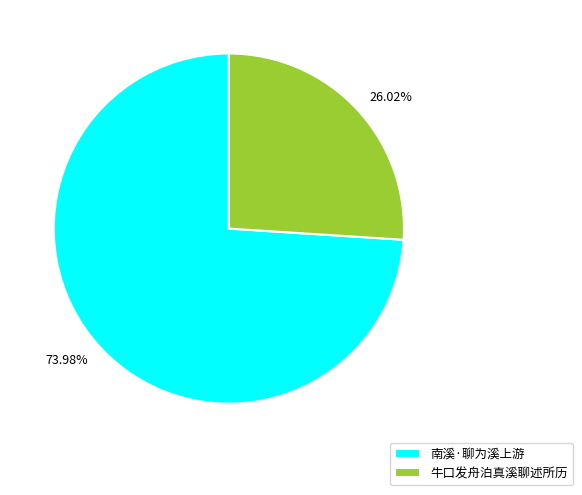

What percentage is the 牛口发舟泊真溪聊述所历 slice, to the nearest percent?

26%